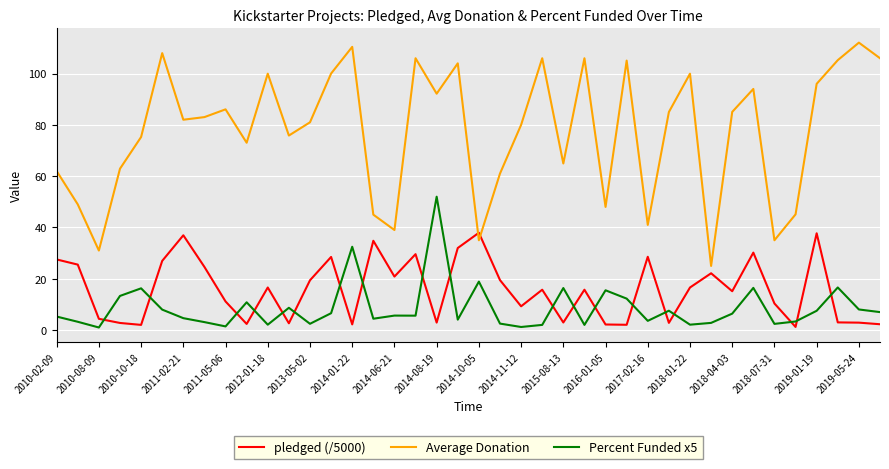

True or false: Percent Funded x5 and Average Donation intersect in this chart.

False